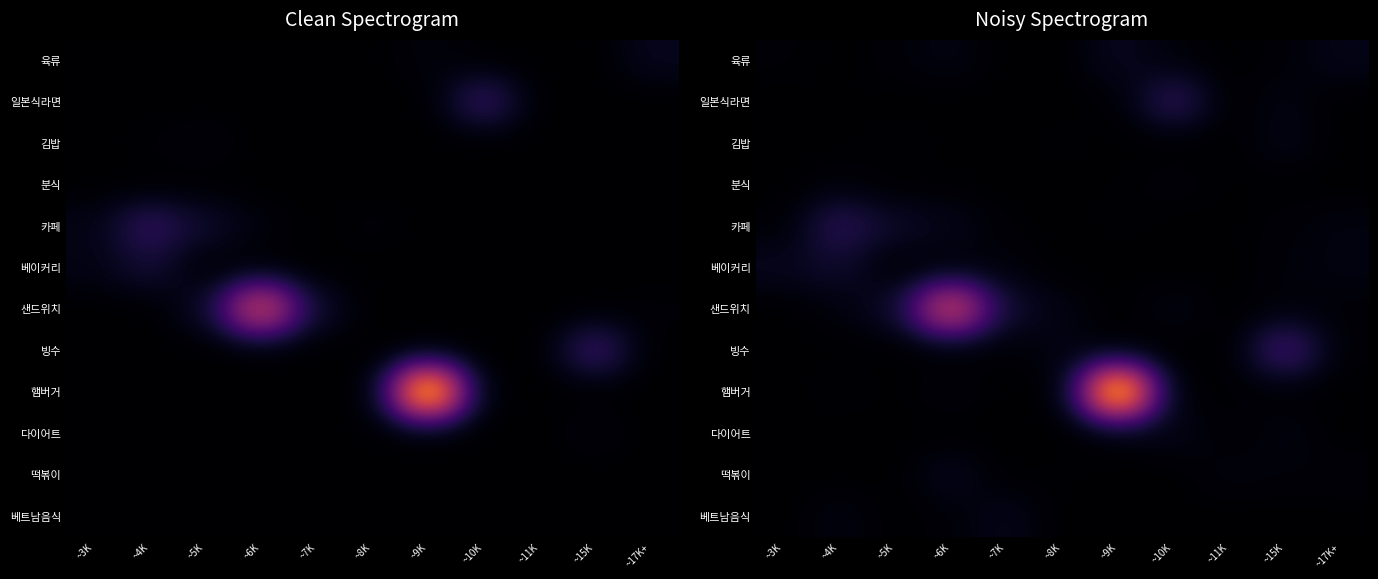

At which category is the sum across all series the highest?

~9K